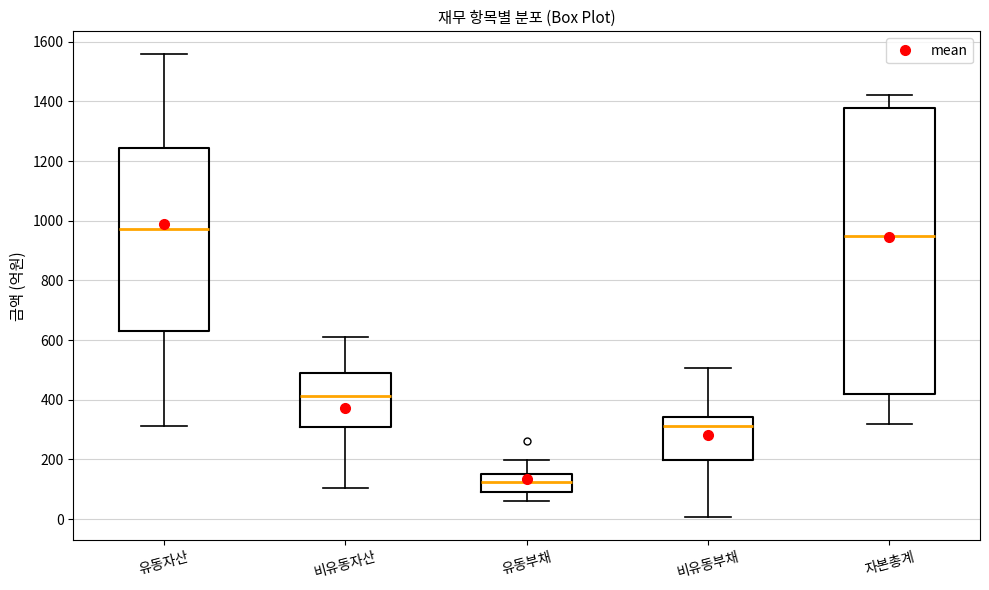

Reading left to right, read every box against the y-axis: the position of its median line, the range the box covers, and the ends of its whiskers. The values are not printed on the chart, so give them approximately, as read against the axis.

유동자산: median 980, box 620 to 1240, whiskers 320 to 1560
비유동자산: median 420, box 300 to 480, whiskers 100 to 600
유동부채: median 120, box 100 to 160, whiskers 60 to 200
비유동부채: median 320, box 200 to 340, whiskers 0 to 500
자본총계: median 940, box 420 to 1380, whiskers 320 to 1420